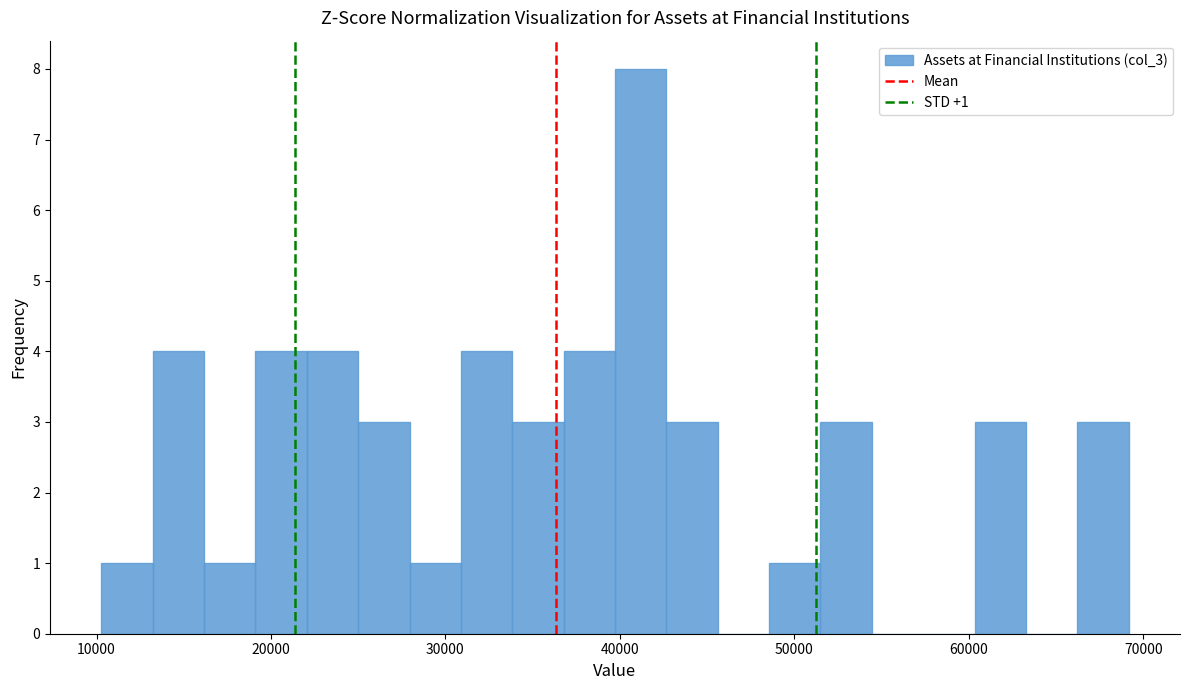

Around what value on the x-axis is the tallest bar? Give the approximate position of its centre, as read against the axis.

41000